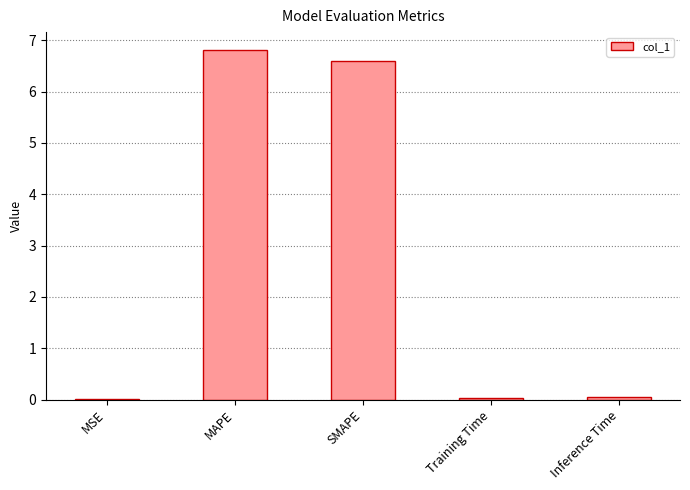

The value at MAPE is 6.8. True or false?

True